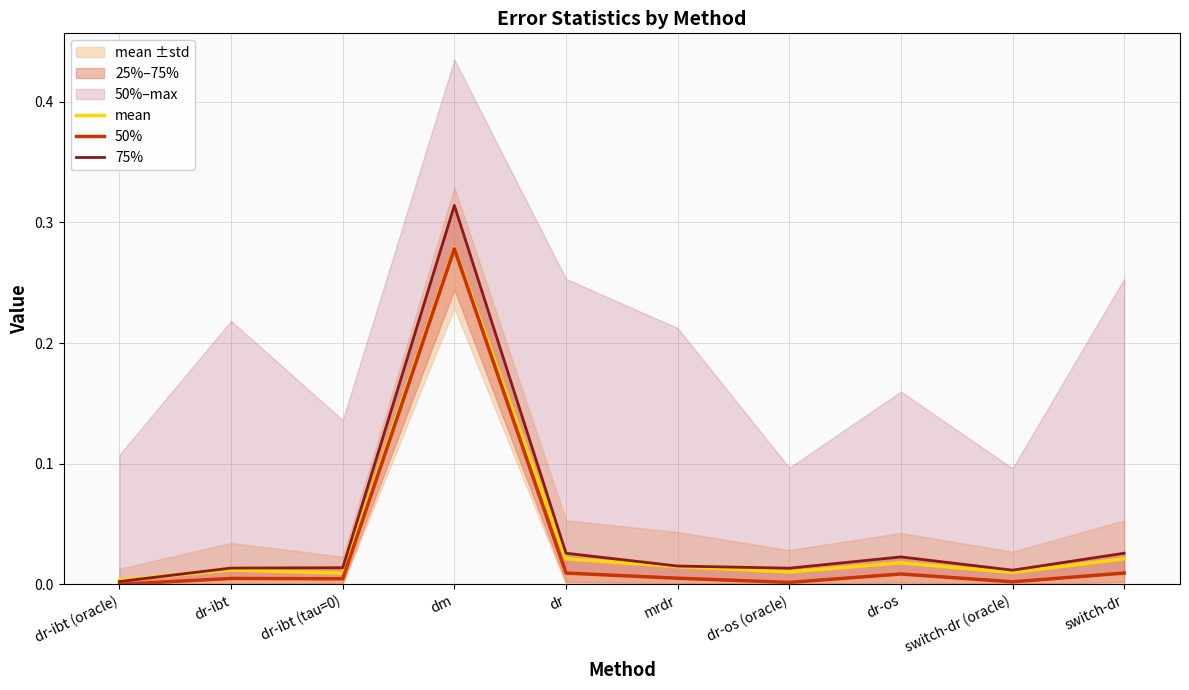

What is the difference between the maximum and minimum values in the 75% series?

0.3